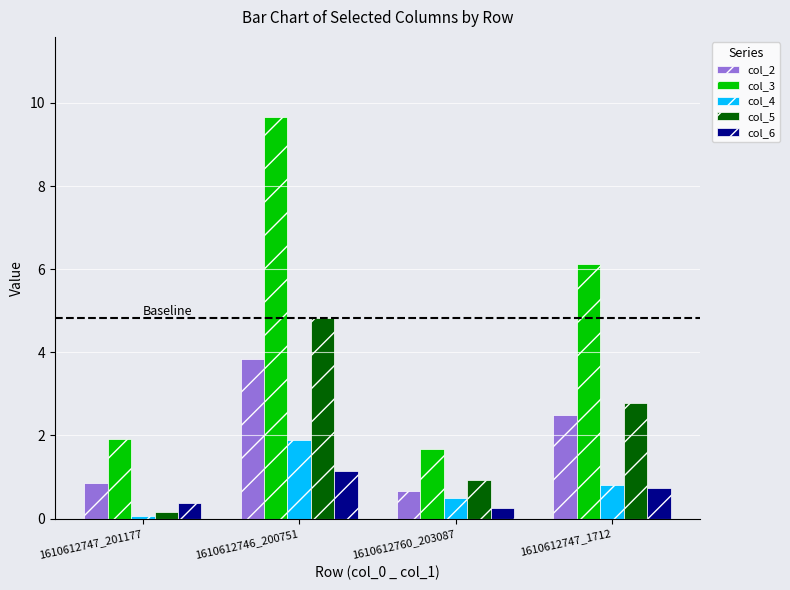

What is the maximum value for col_5?

4.8